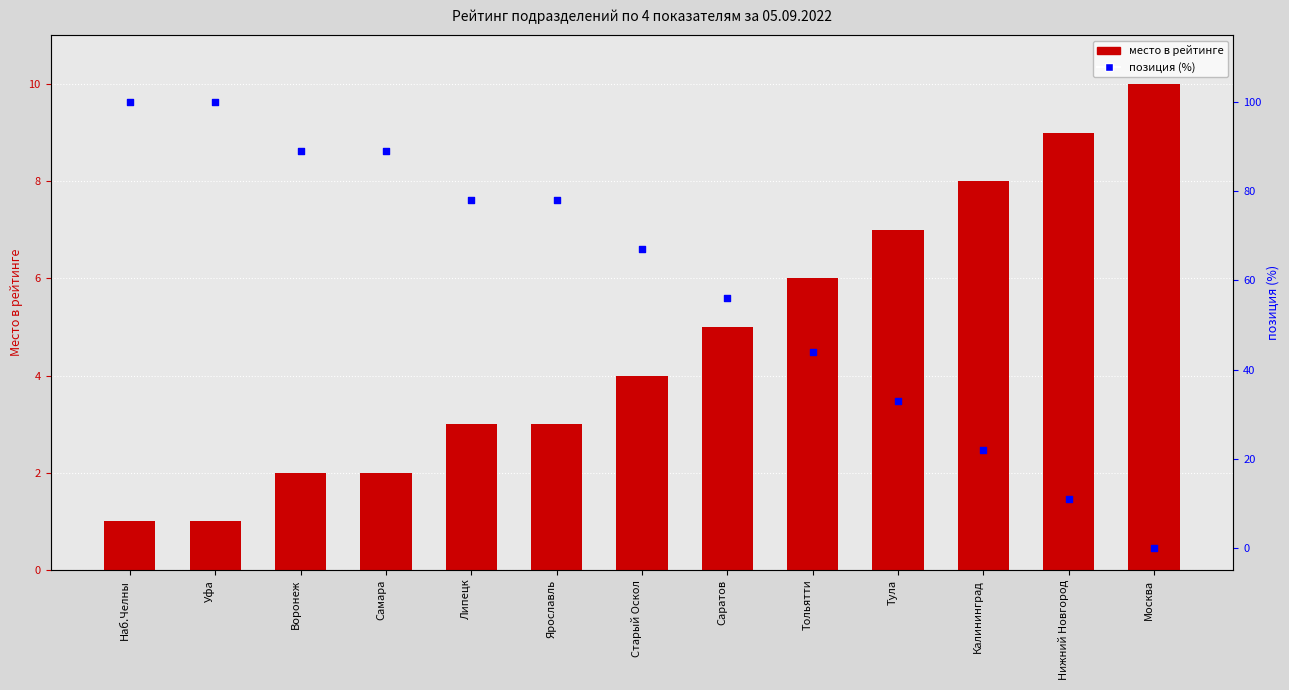

Which series reaches the minimum Y coordinate?

позиция (%)